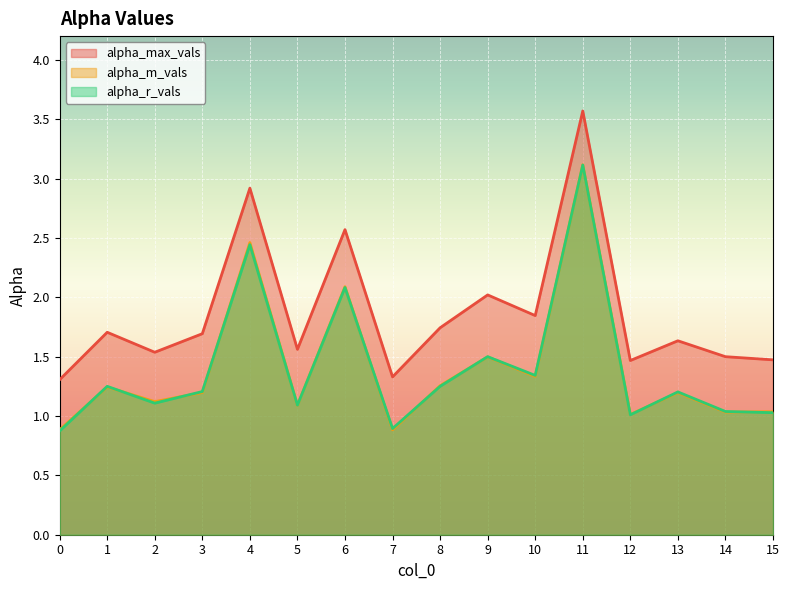

Read the alpha_max_vals value at 0.

1.3